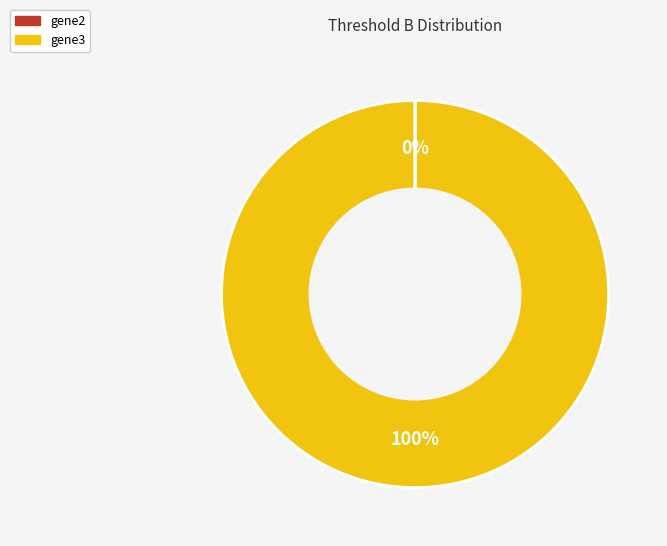

Which category has the biggest portion of the pie?

gene3